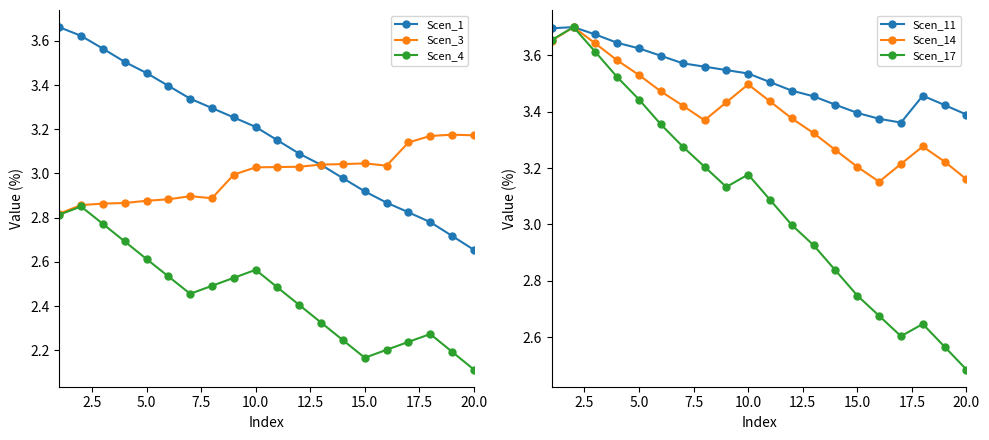

How many interior local valleys does the Scen_4 series have?

2